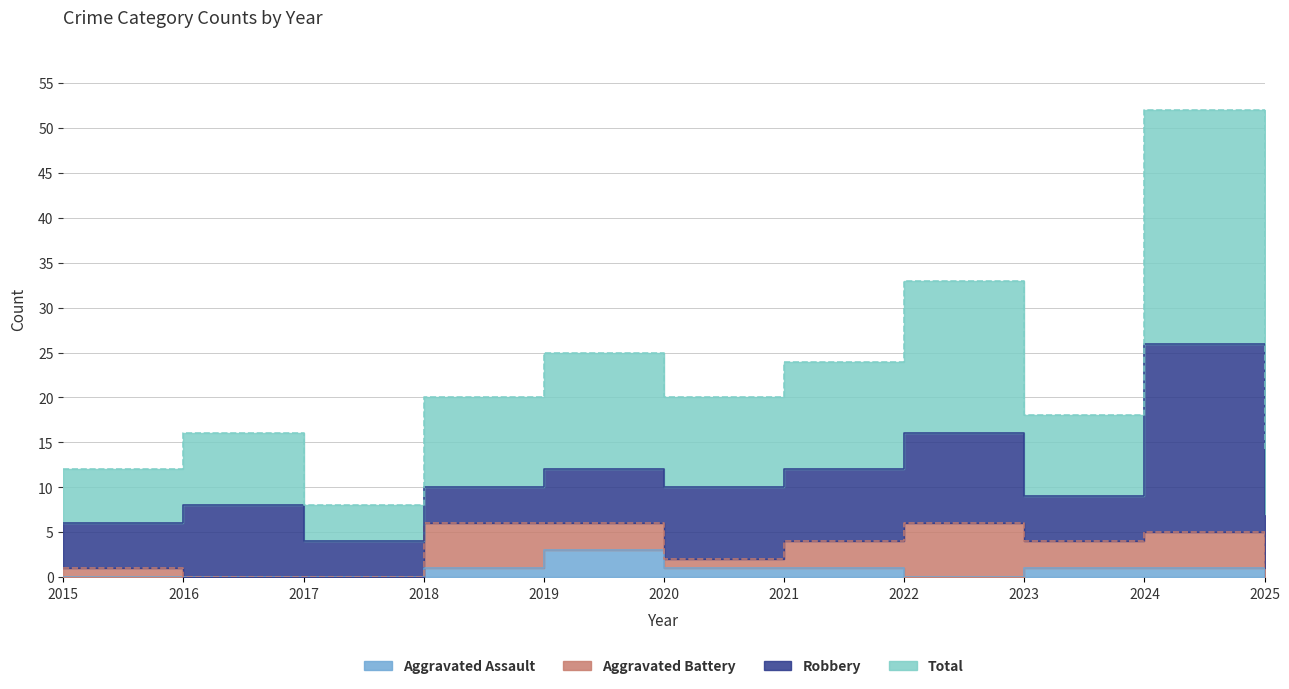

What is the difference between the highest and lowest values at 2020?

19